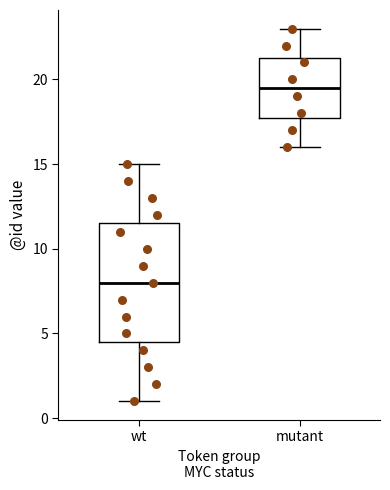

Where does the upper whisker of the box for mutant end on the y-axis? The values are not printed on the chart, so give them approximately, as read against the axis.

23.0